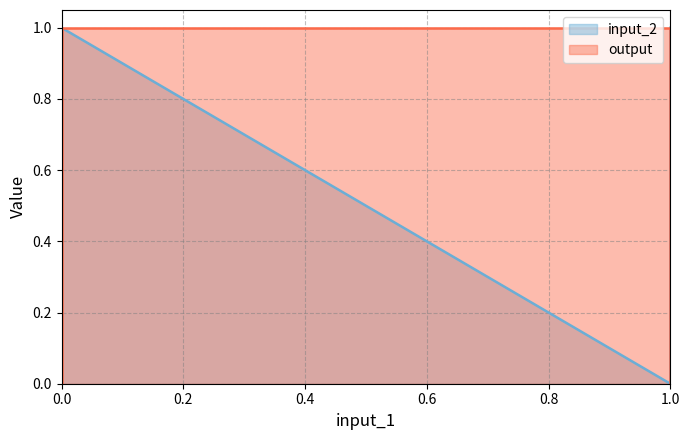

Does the chart display data point markers on the line(s)?

No